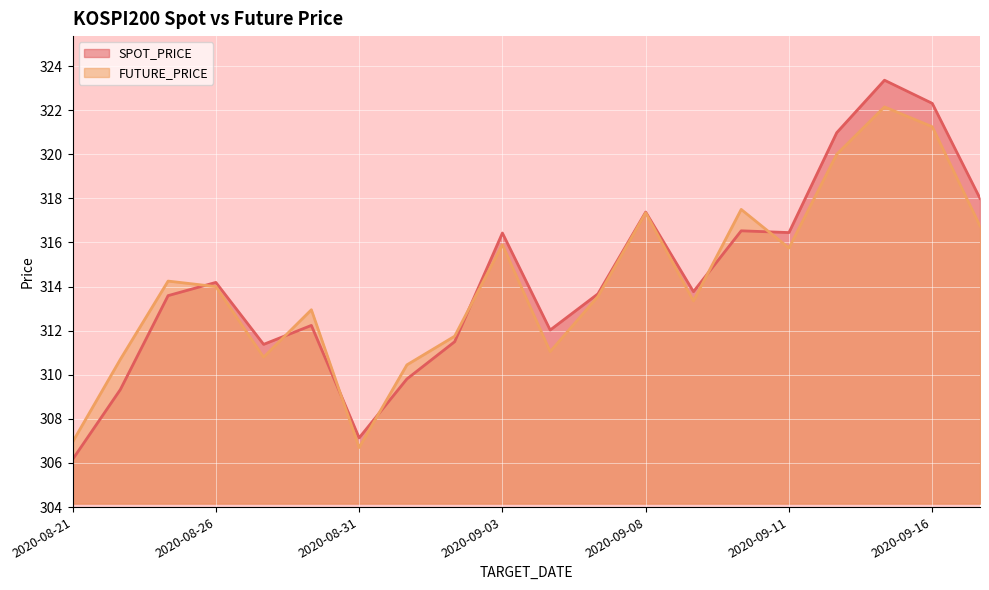

What position from the right is 2020-09-15?

3